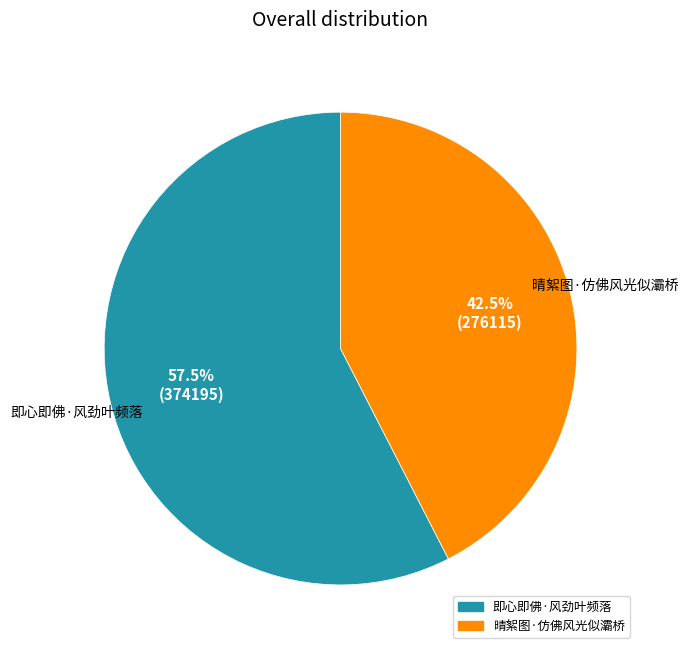

What percentage is NOT represented by 即心即佛·风劲叶频落?

42.5%